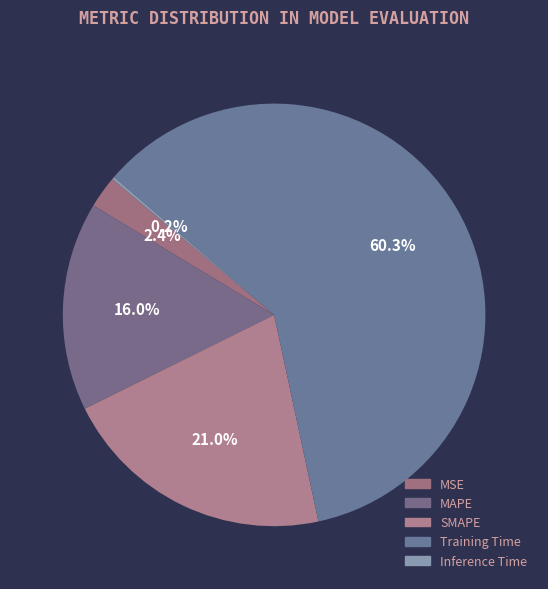

To the nearest percent, what is the average slice percentage?

20%